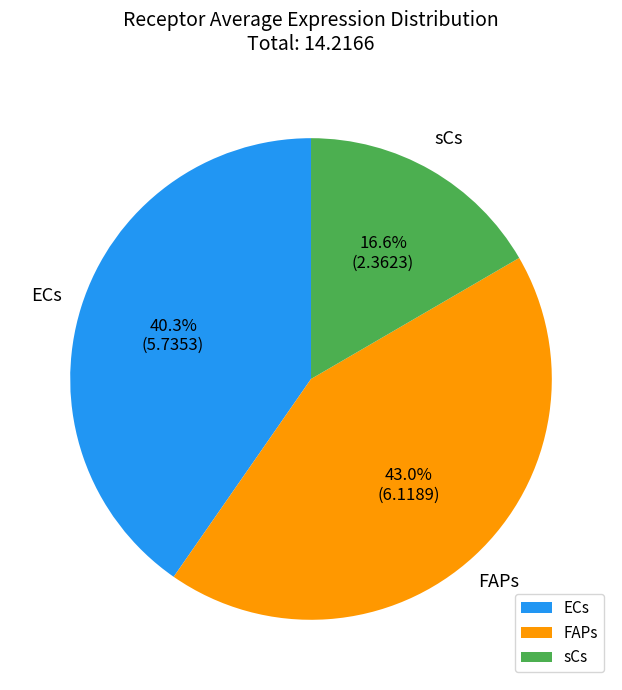

Combined, do ECs and FAPs account for over 50%?

Yes